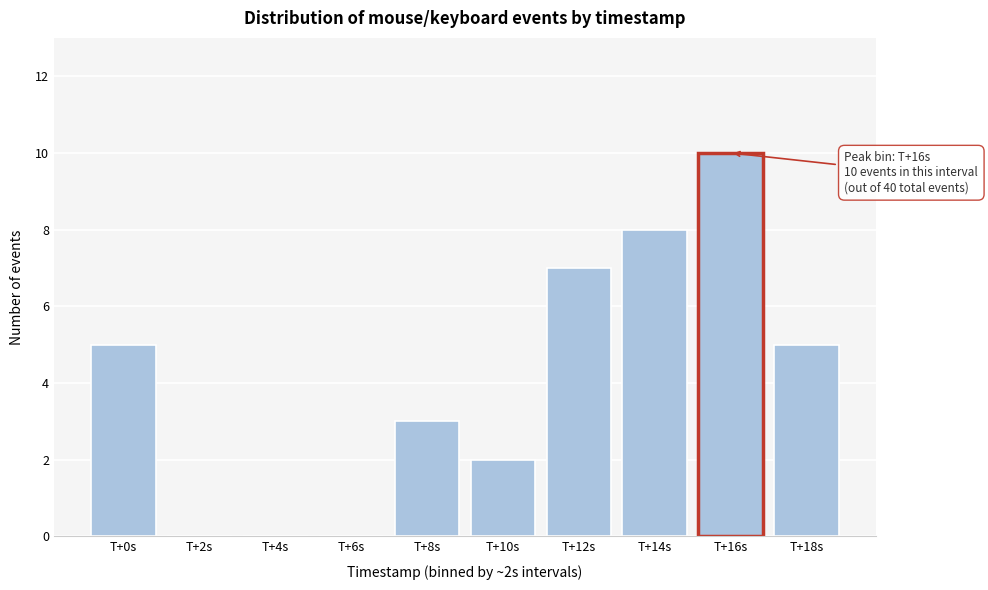

Reading left to right, list all the values displayed in this chart.

T+0s=5	T+2s=0	T+4s=0	T+6s=0	T+8s=3	T+10s=2	T+12s=7	T+14s=8	T+16s=10	T+18s=5